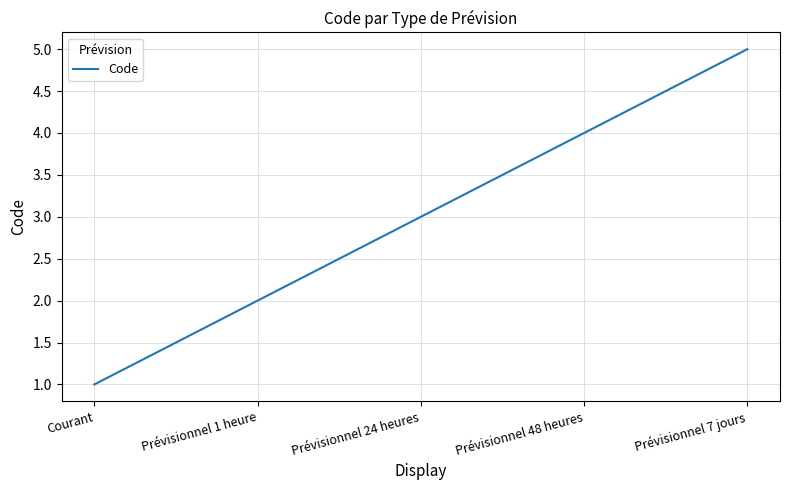

What is the difference between the maximum and minimum values?

4